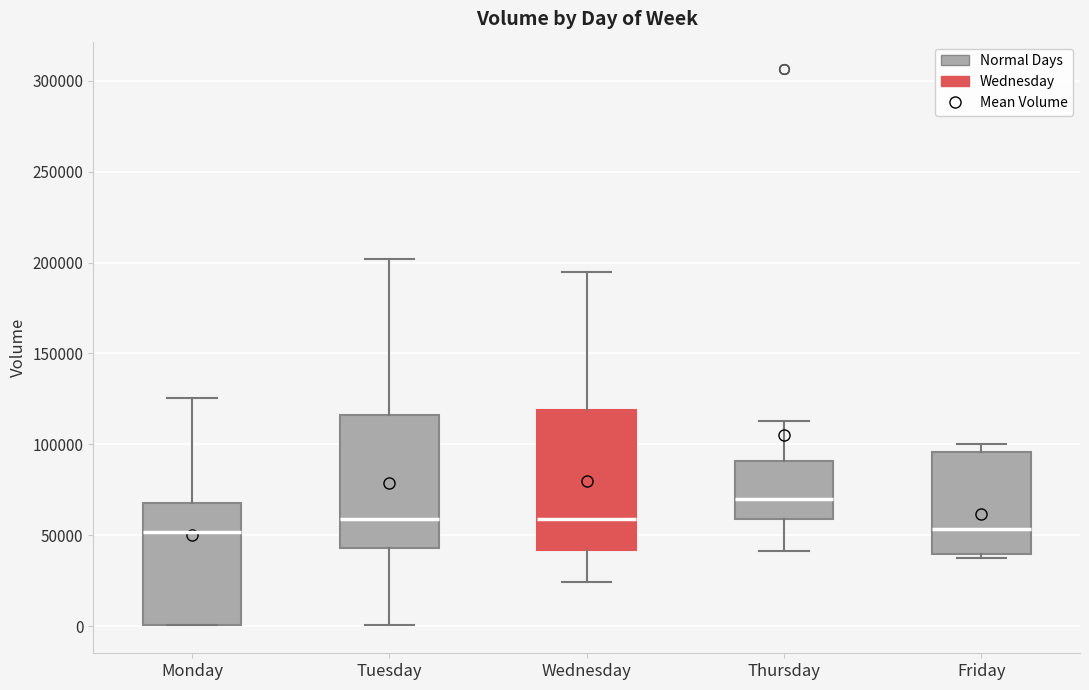

Where is the upper edge of the box for Friday on the y-axis? The values are not printed on the chart, so give them approximately, as read against the axis.

95000